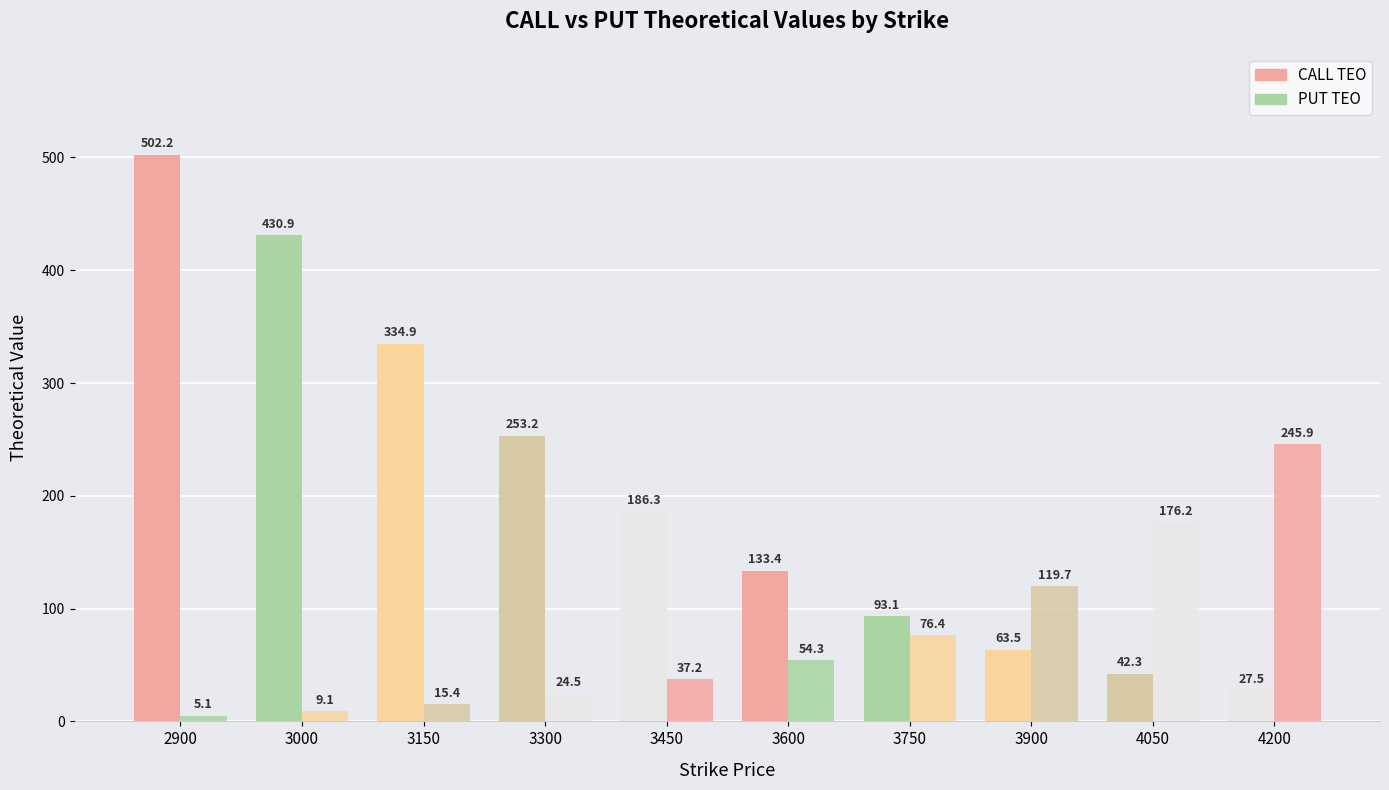

How many values in the PUT TEO series exceed 54?

5